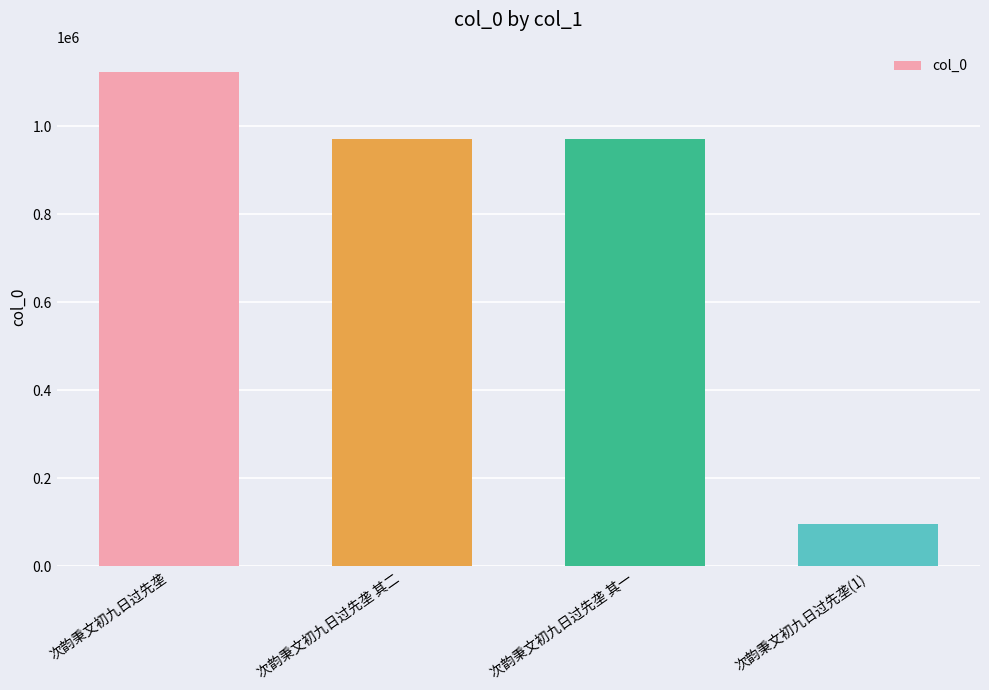

How many data points are less than 971248?

2